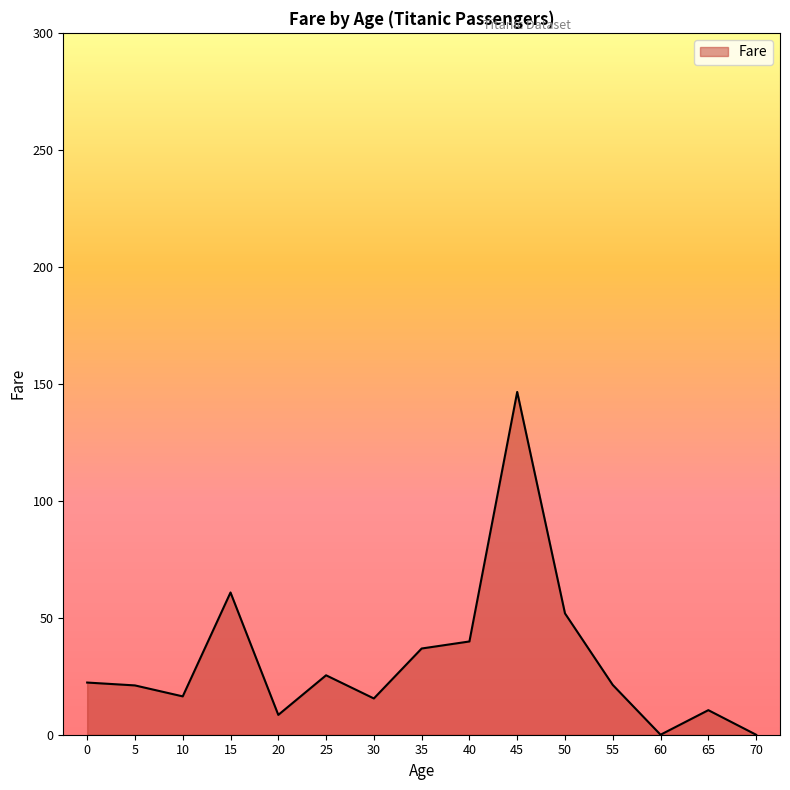

What is the change in value from 15 to 60?

-60.8